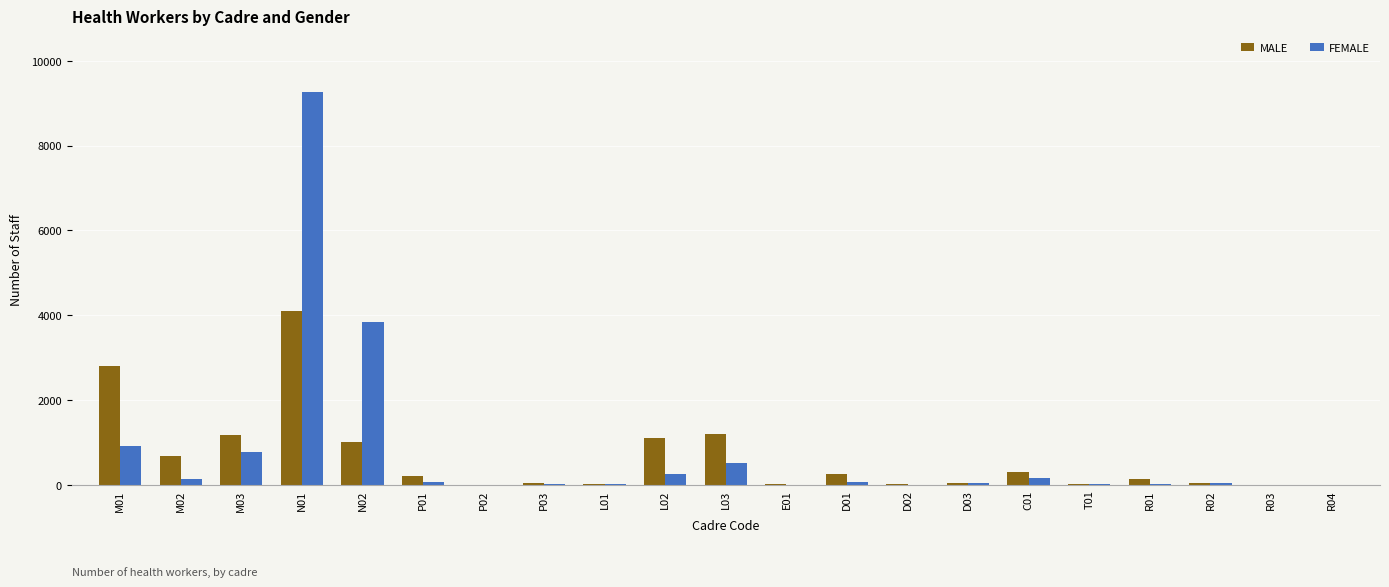

What are all the series names shown in the legend?

MALE, FEMALE